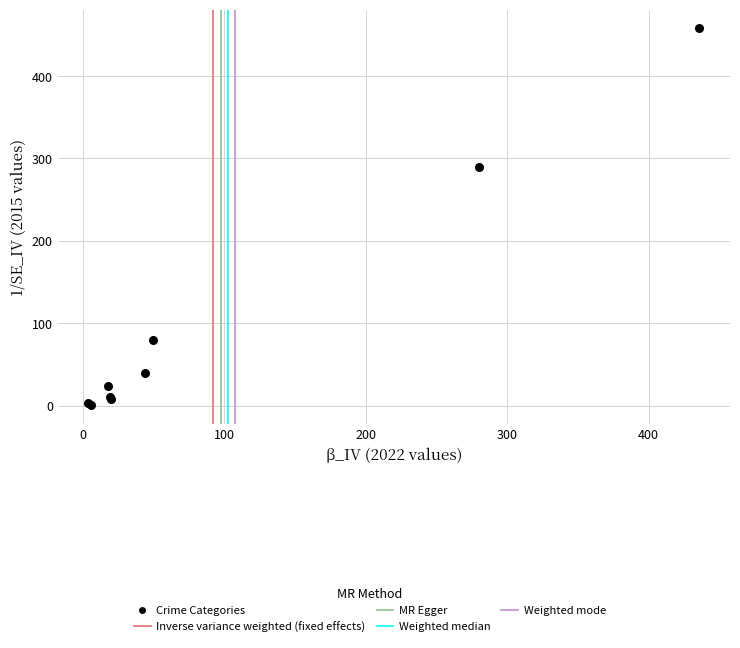

What Y value in the scatter plot is closest to 229?

290